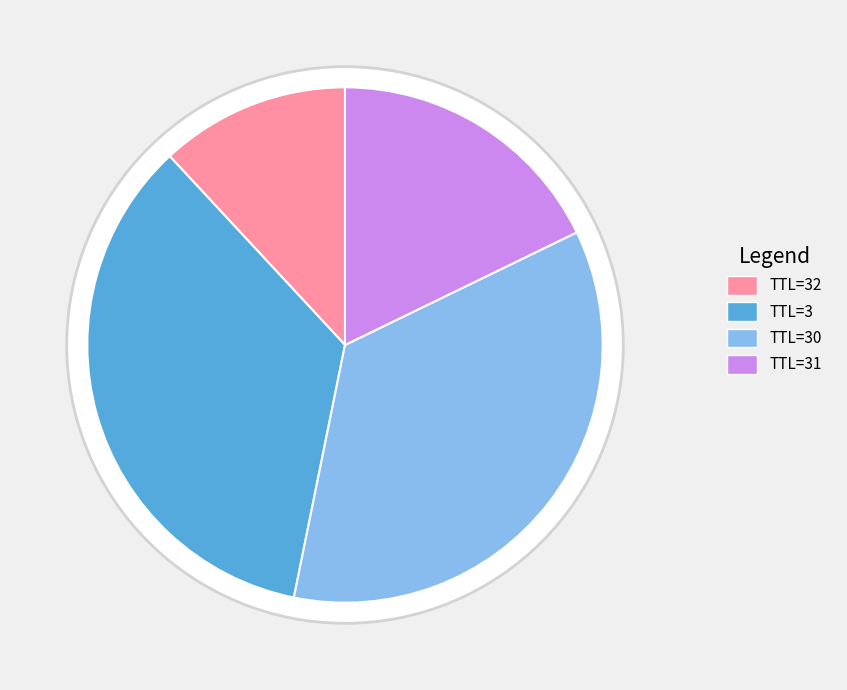

Count the number of slices in the pie.

6